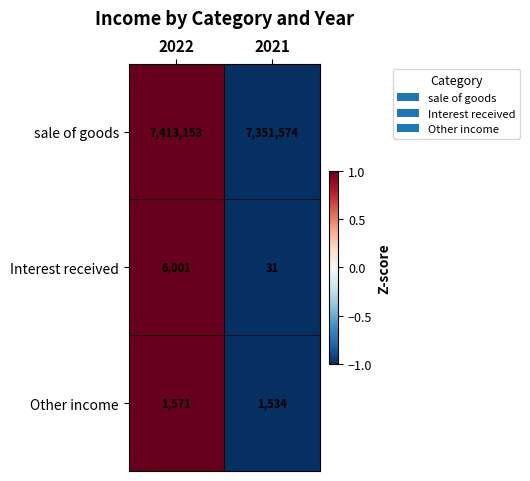

Is the value of sale of goods at 2022 greater than the value of Other income at 2021?

Yes